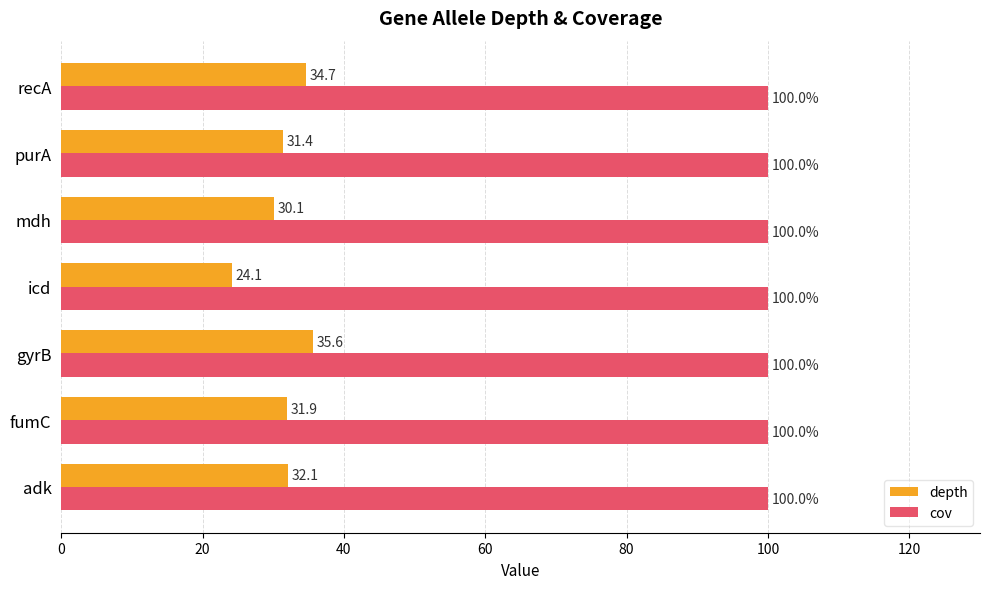

What is the difference between the maximum and minimum values in the depth series?

11.5